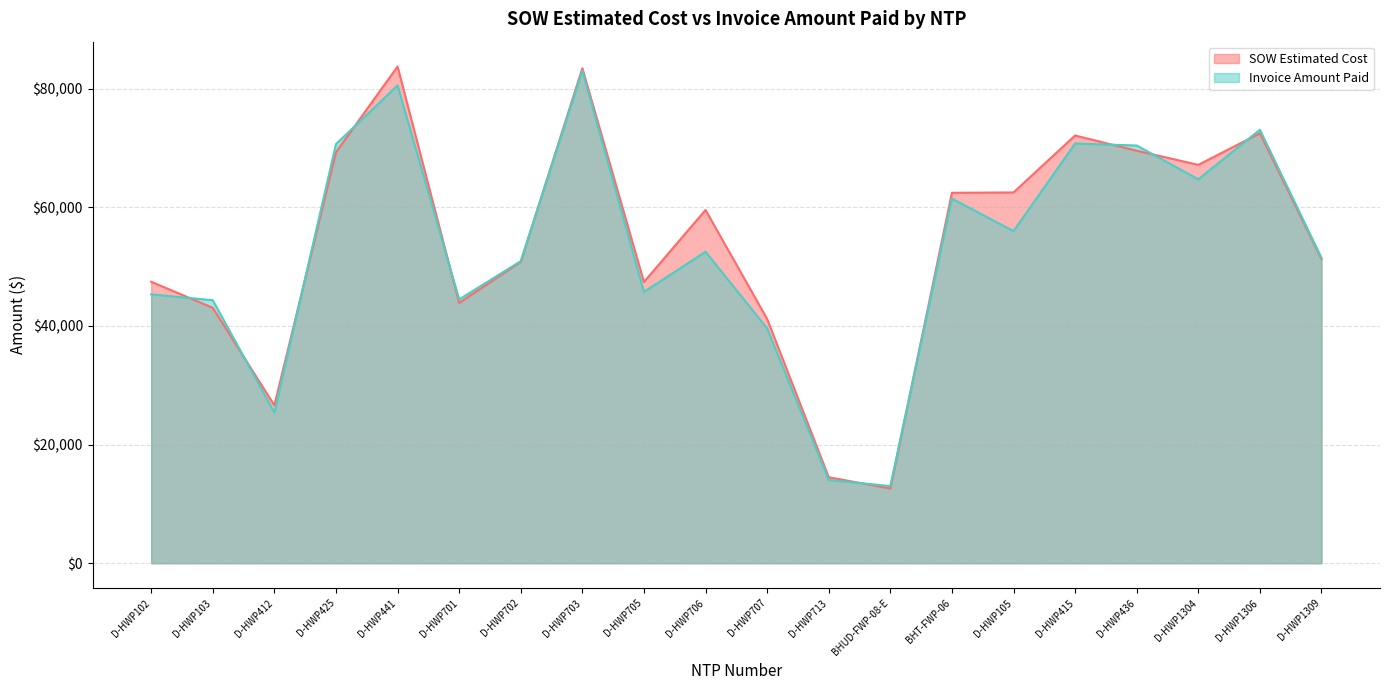

What is the maximum value shown in the chart?

83754.0